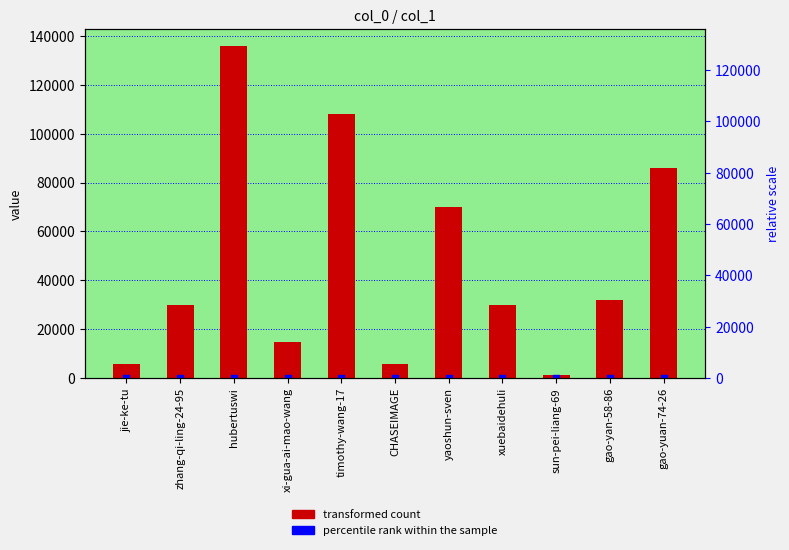

At how many categories does at least one series exceed 80467?

3